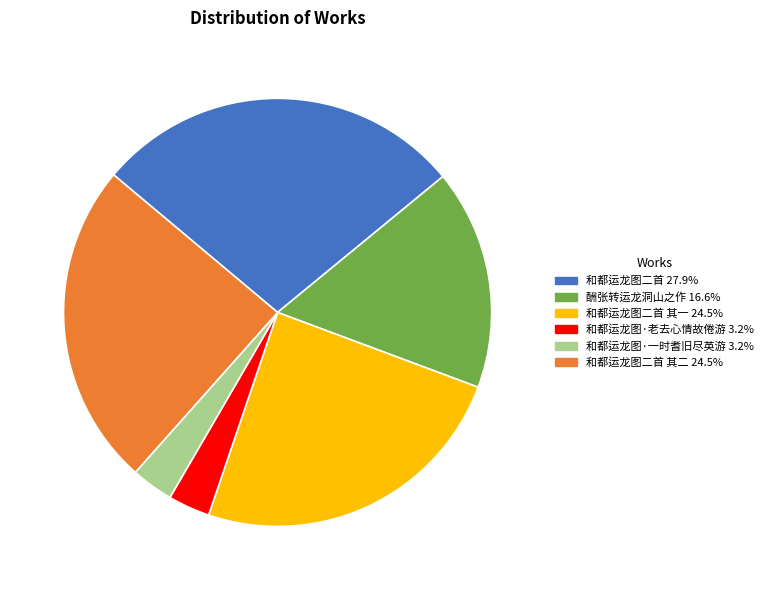

How many segments does this pie chart have?

6